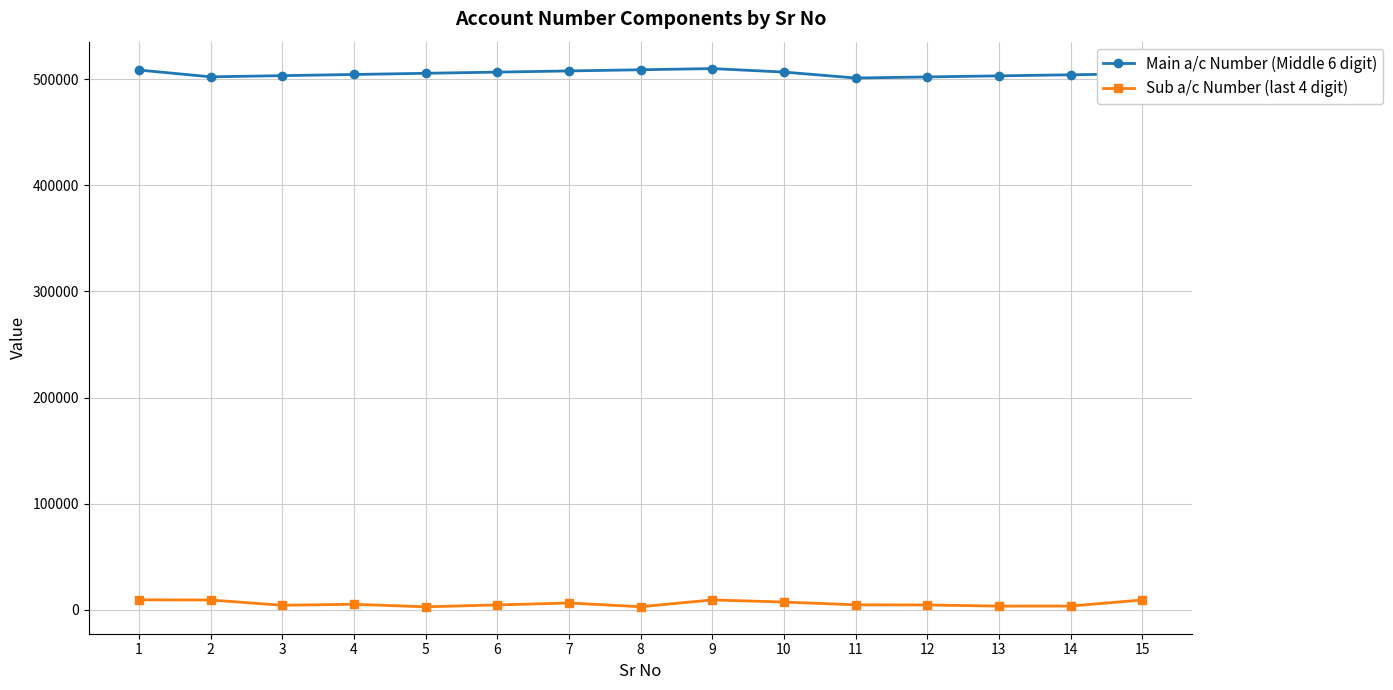

Which series has the largest total across all categories?

Main a/c Number (Middle 6 digit)